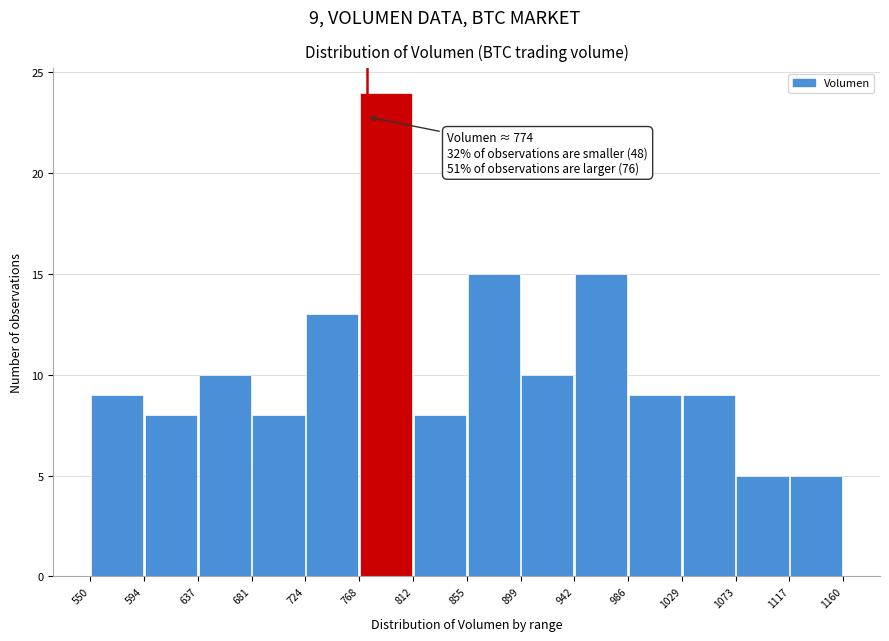

Over which range of the x-axis is the bar tallest?

768 to 812